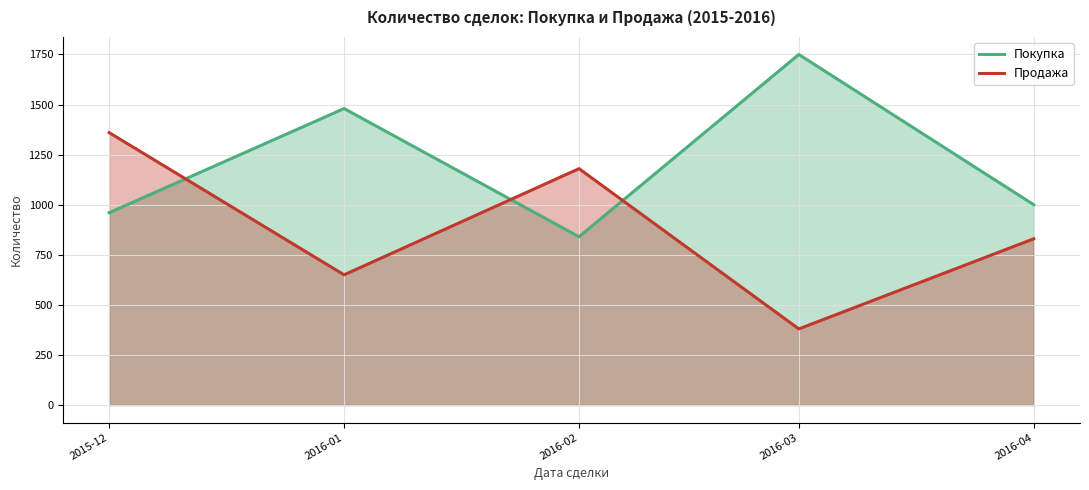

At which label is Продажа closest to 870?

2016-04